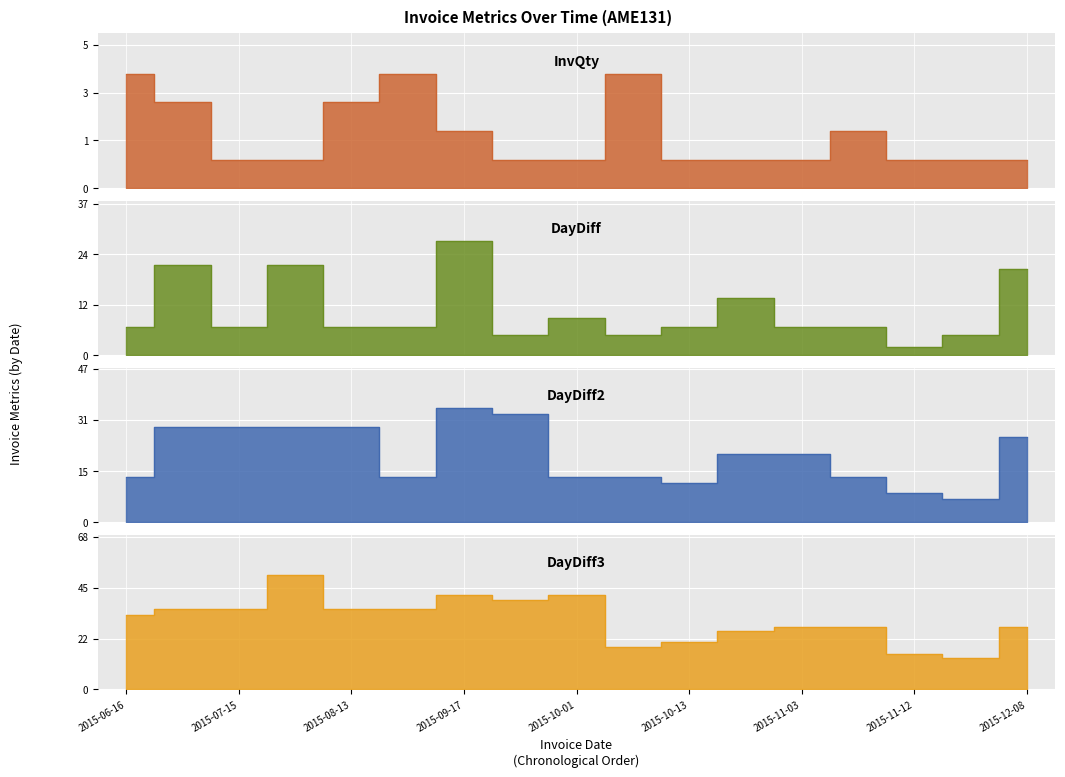

Reading left to right, extract all data points from this chart.

InvQty: 4	3	1	1	3	4	2	1	1	4	1	1	1	2	1	1	1
DayDiff: 7	22	7	22	7	7	28	5	9	5	7	14	7	7	2	5	21
DayDiff2: 14	29	29	29	29	14	35	33	14	14	12	21	21	14	9	7	26
DayDiff3: 33	36	36	51	36	36	42	40	42	19	21	26	28	28	16	14	28